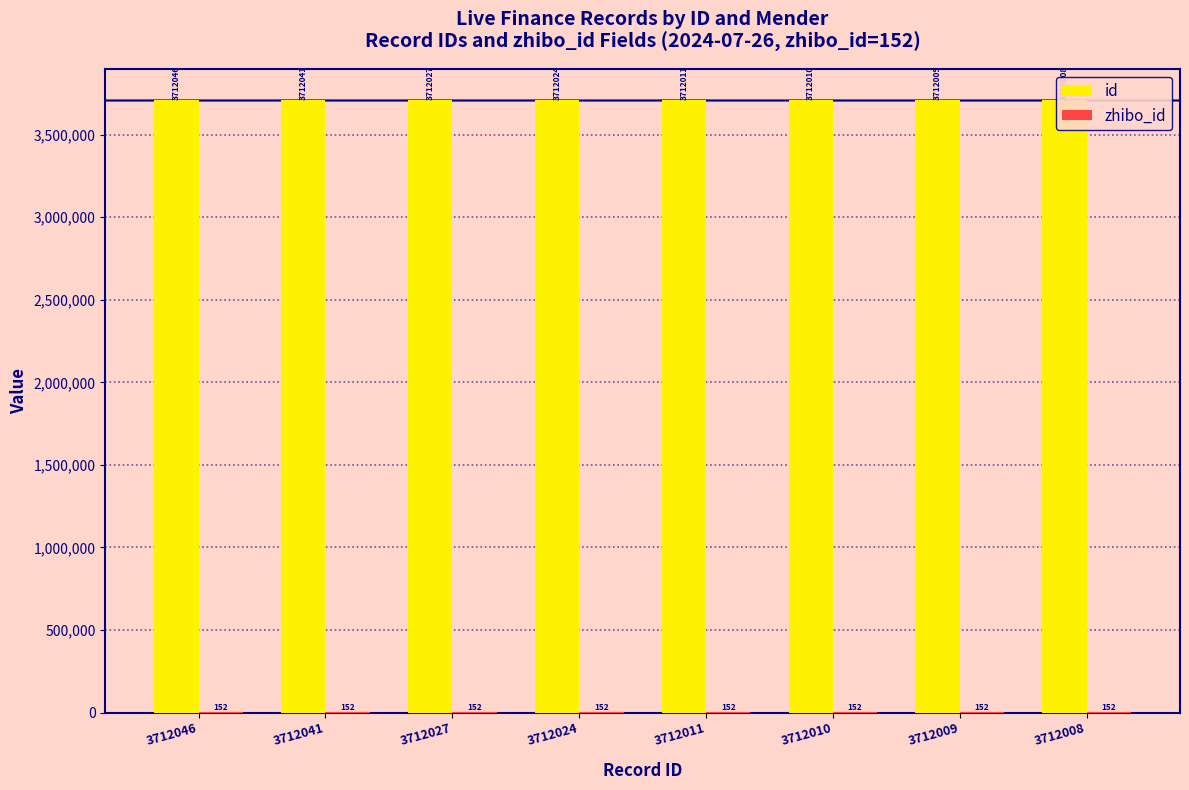

Reading left to right, transcribe all the data shown in this chart.

id: 3712046	3712041	3712027	3712024	3712011	3712010	3712009	3712008
zhibo_id: 152	152	152	152	152	152	152	152